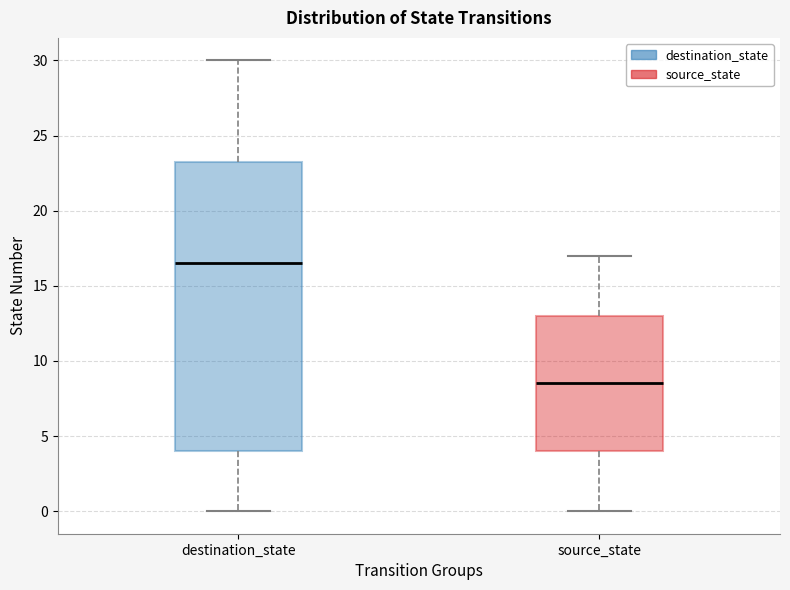

Which box is the tallest, from its lower edge to its upper edge?

destination_state